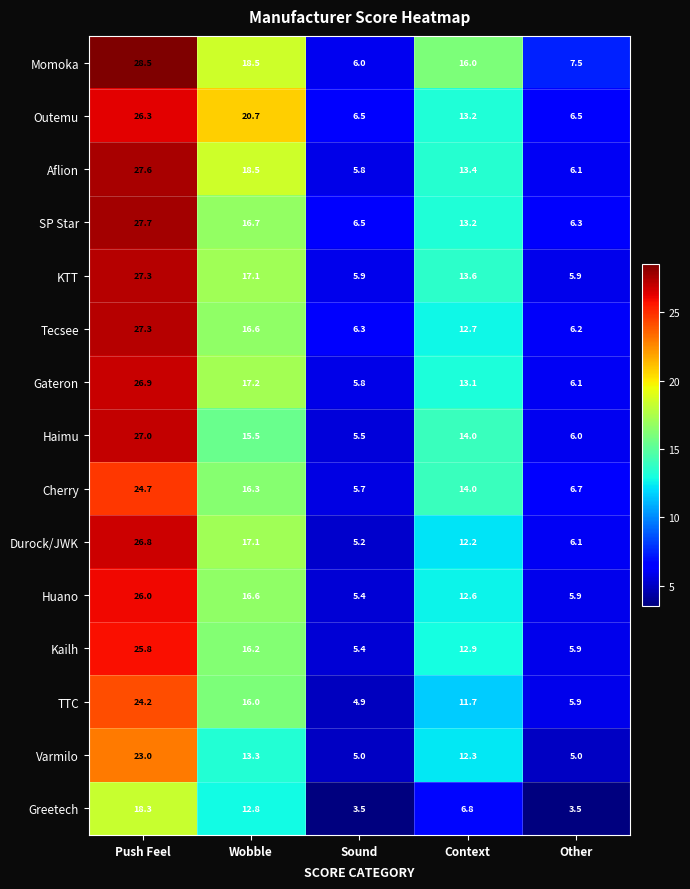

What is the maximum value shown in the chart?

28.5